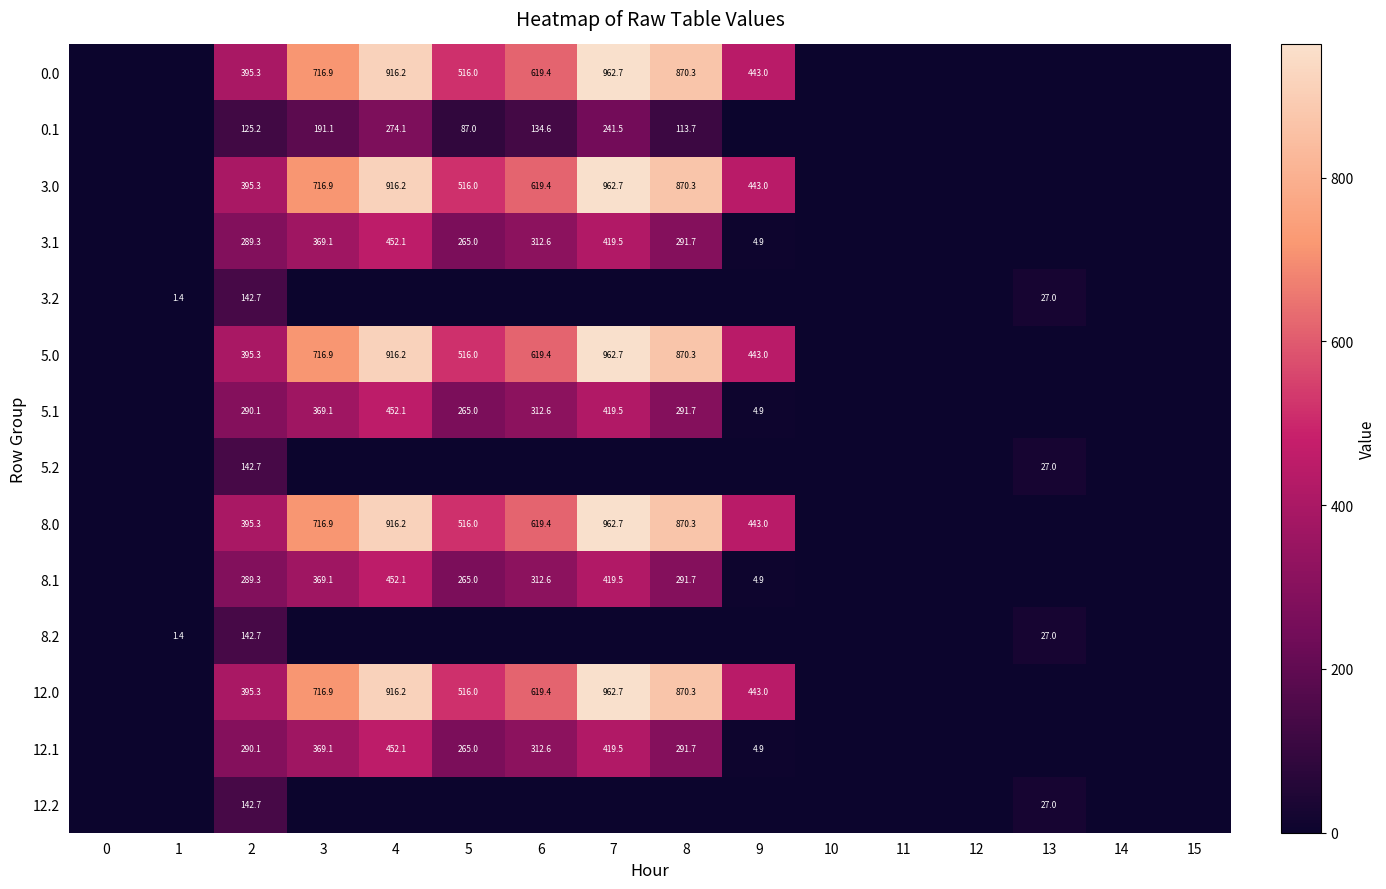

What is the total value across all series at 9?

2234.8